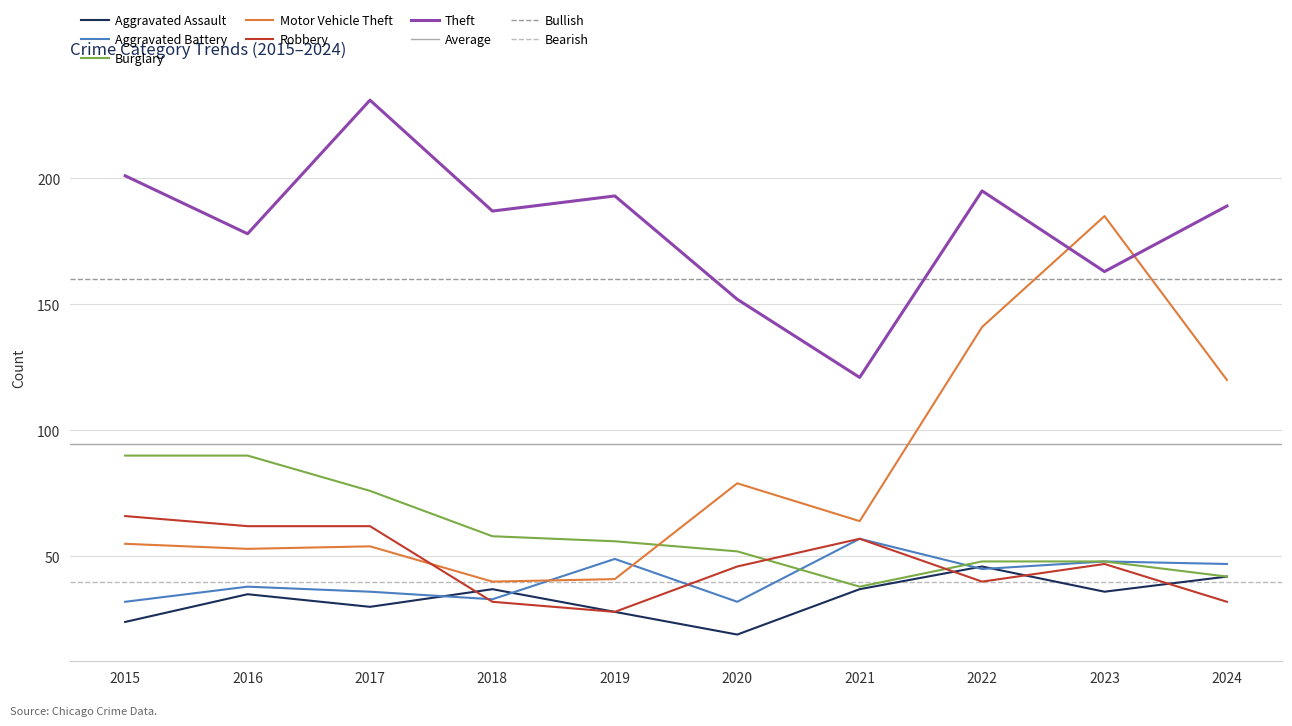

What is the value of the Aggravated Battery point at the 10th from the left?

47